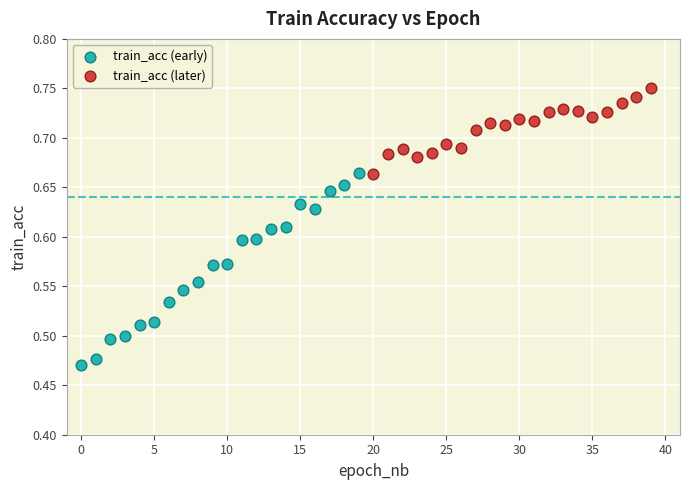

Which series reaches the minimum Y coordinate?

train_acc (early)